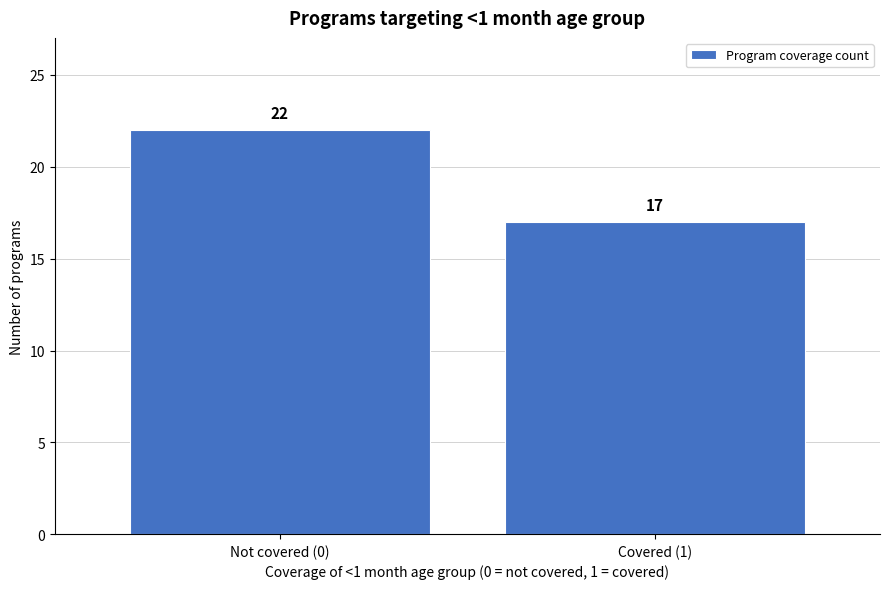

Reading right to left, extract all data points from this chart.

Covered (1)=17	Not covered (0)=22